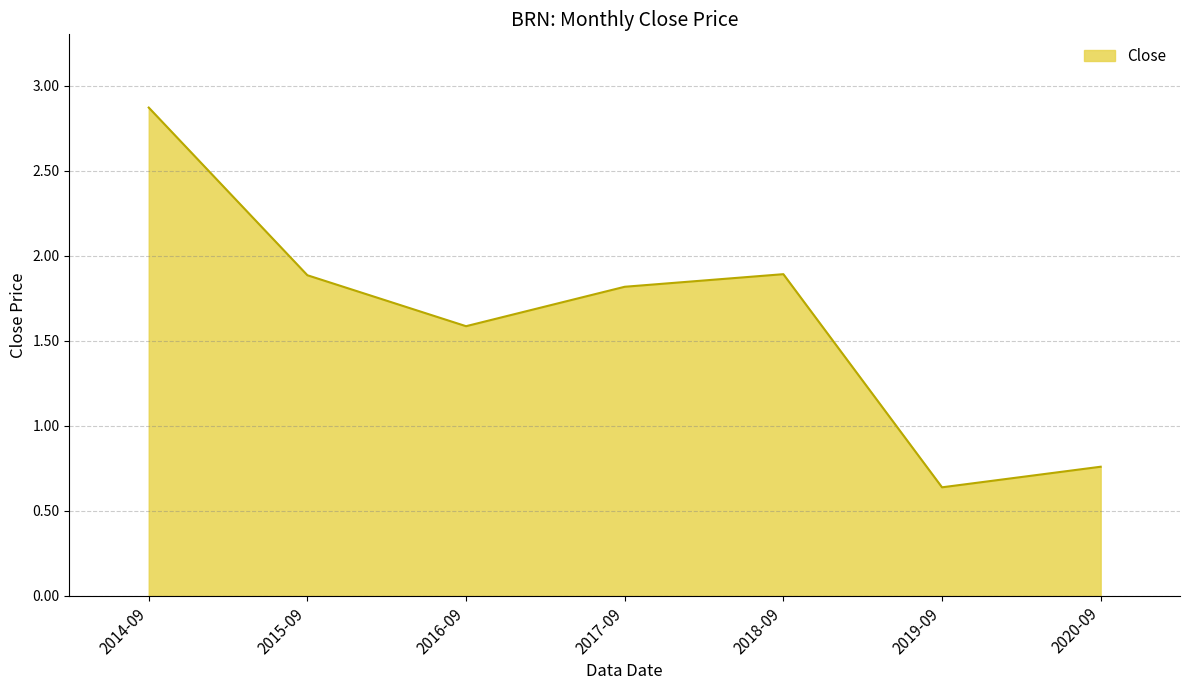

At which category does the data reach its first local peak?

2018-09